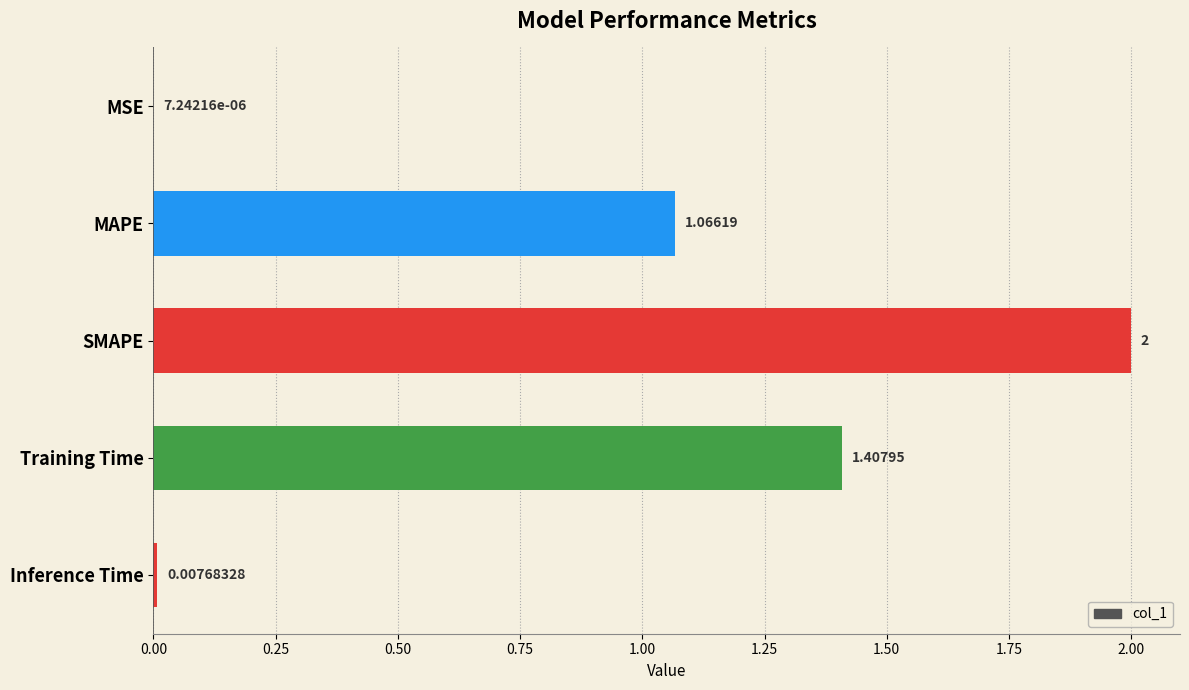

Where is the data nearest to the value 1?

MAPE